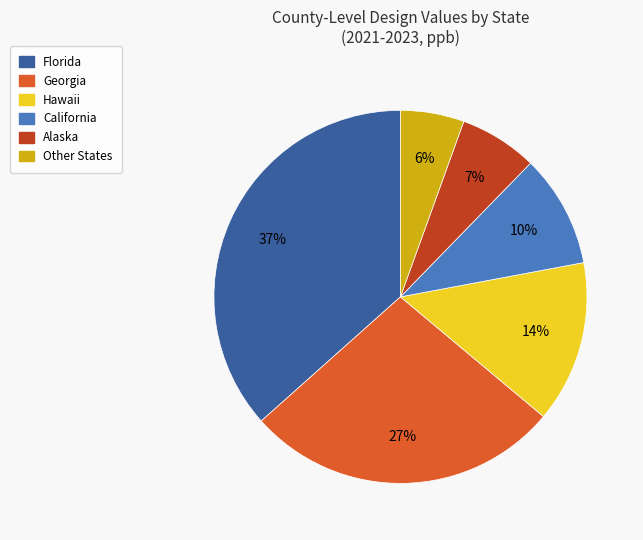

Does any single category account for the majority?

No